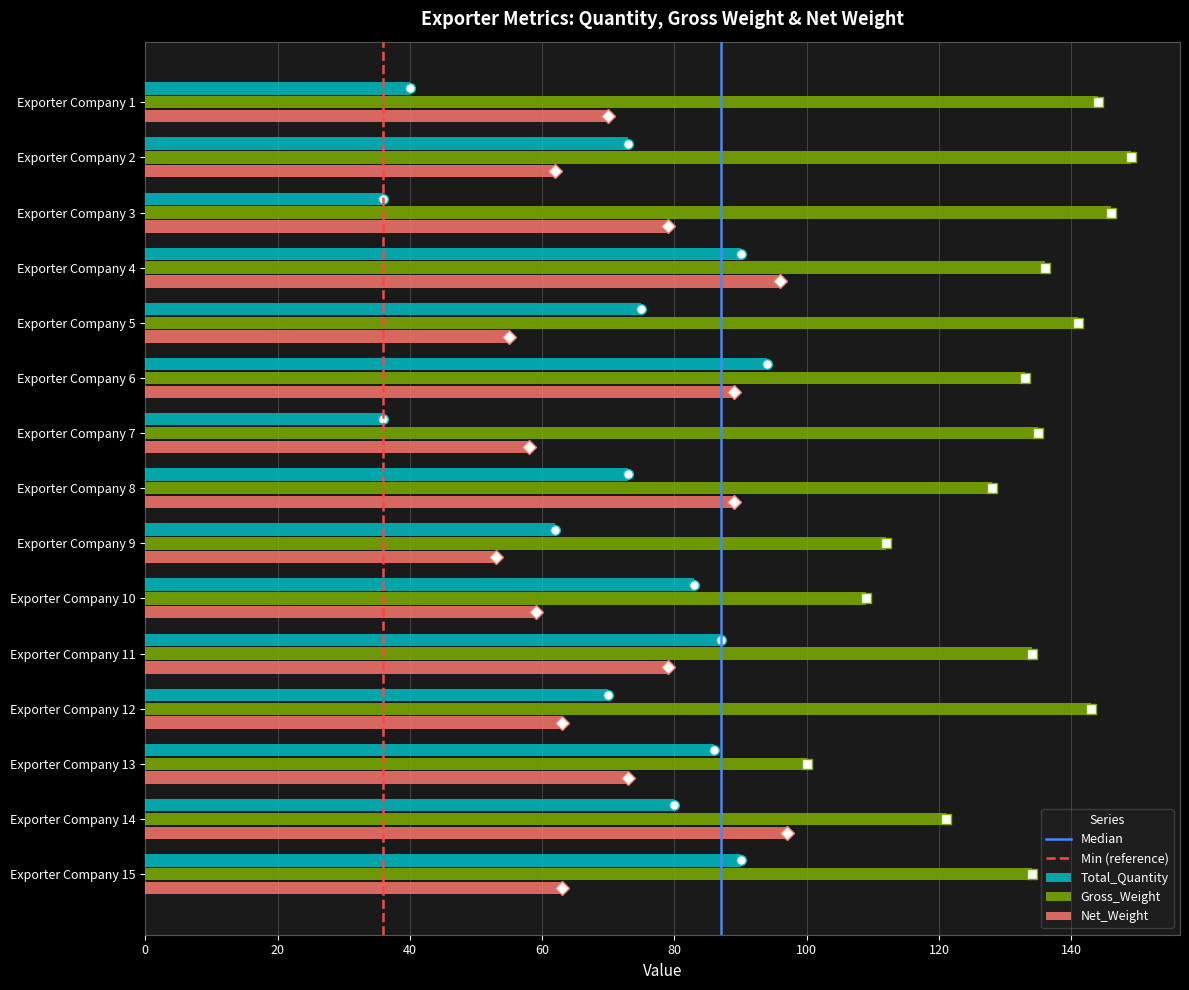

Is the value of Total_Quantity at Exporter Company 6 greater than the value of Net_Weight at Exporter Company 11?

Yes